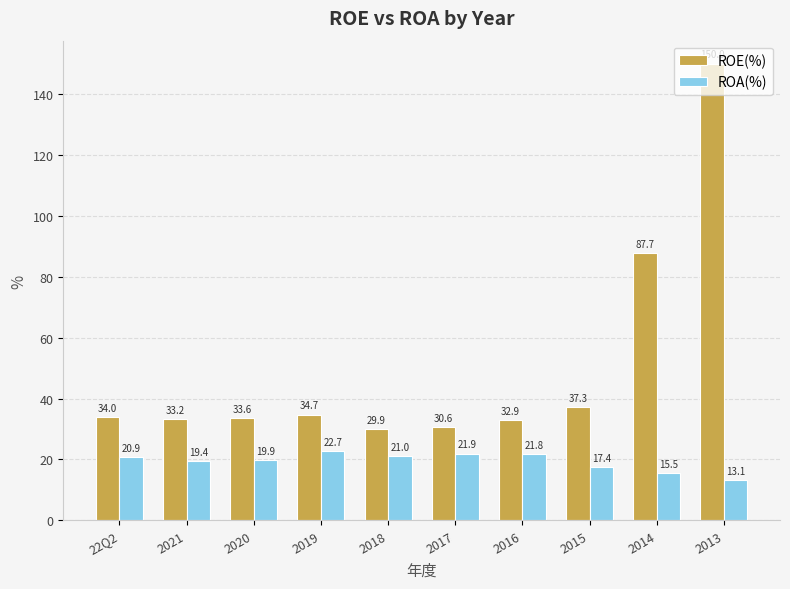

How many groups of bars are there?

10